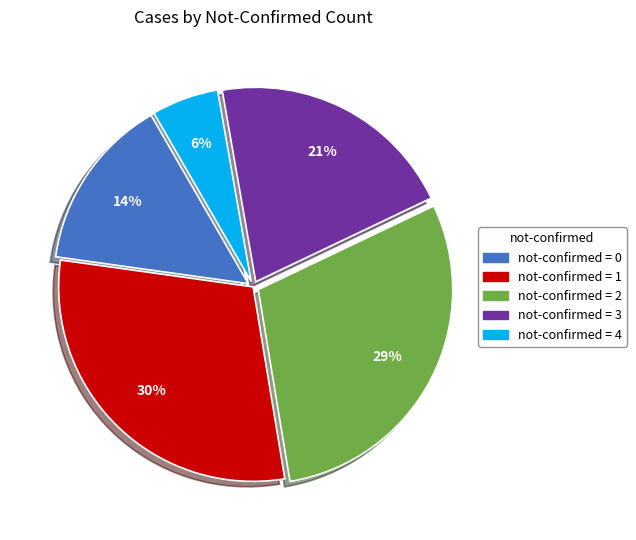

To the nearest percent, what is the average slice percentage?

20%